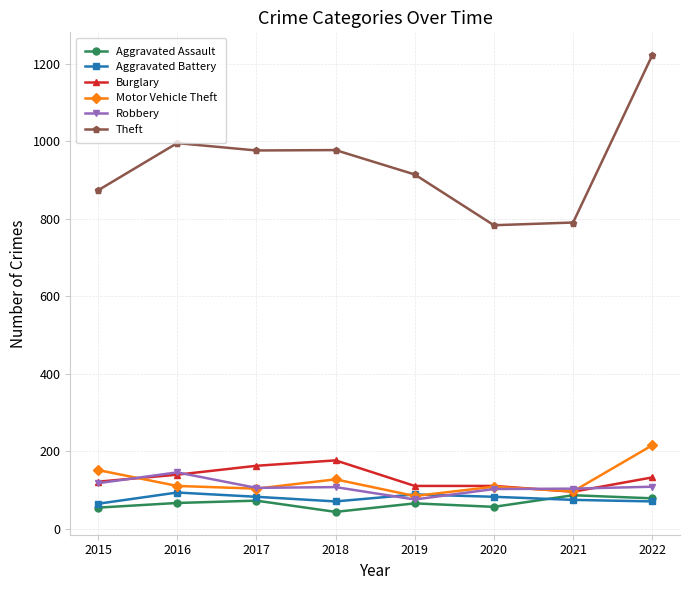

What is the average value of the Theft series?

941